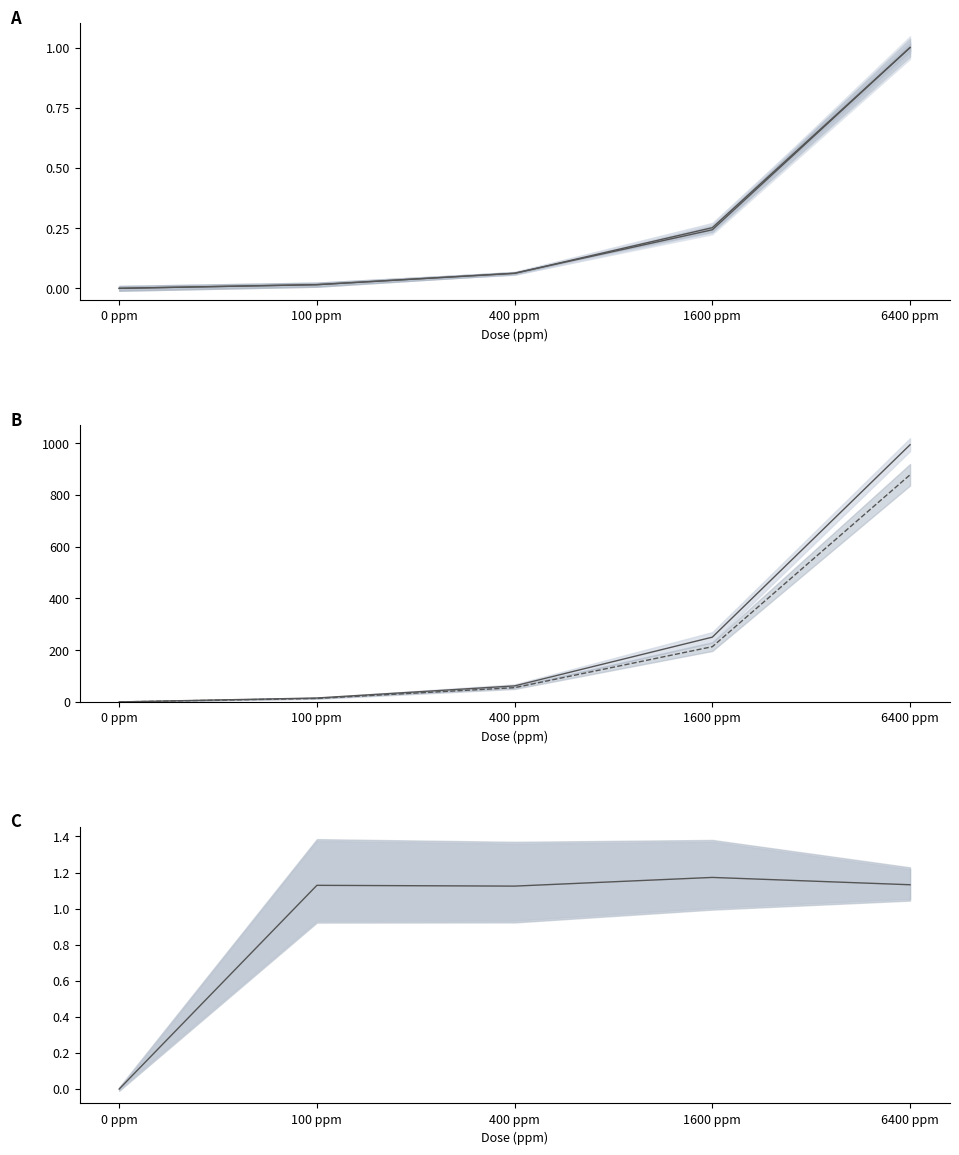

At how many categories does at least one series exceed 300?

1